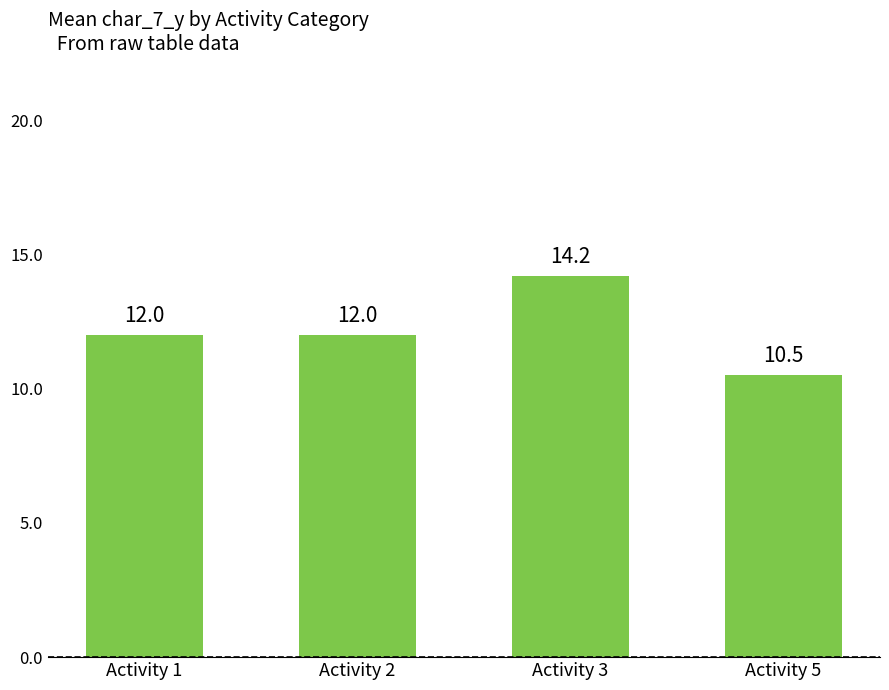

What is the difference between the maximum and minimum values?

3.7